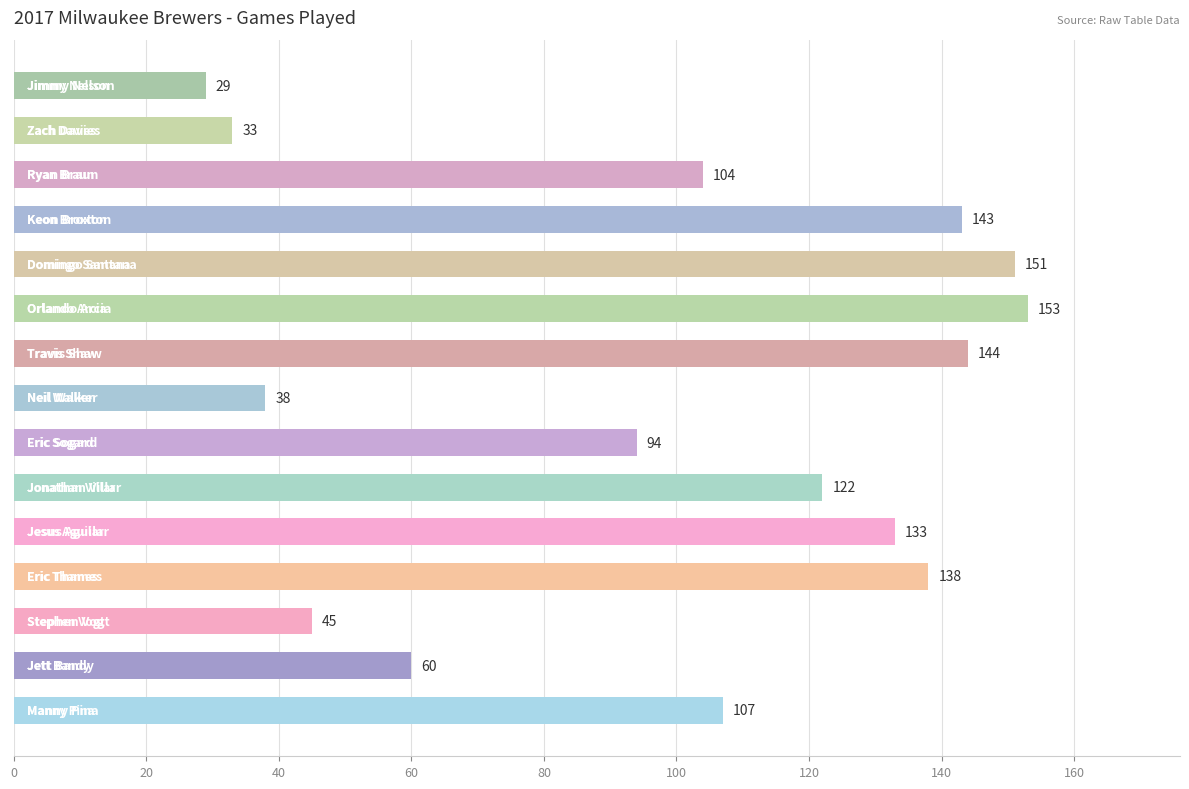

What is the greatest value displayed?

153